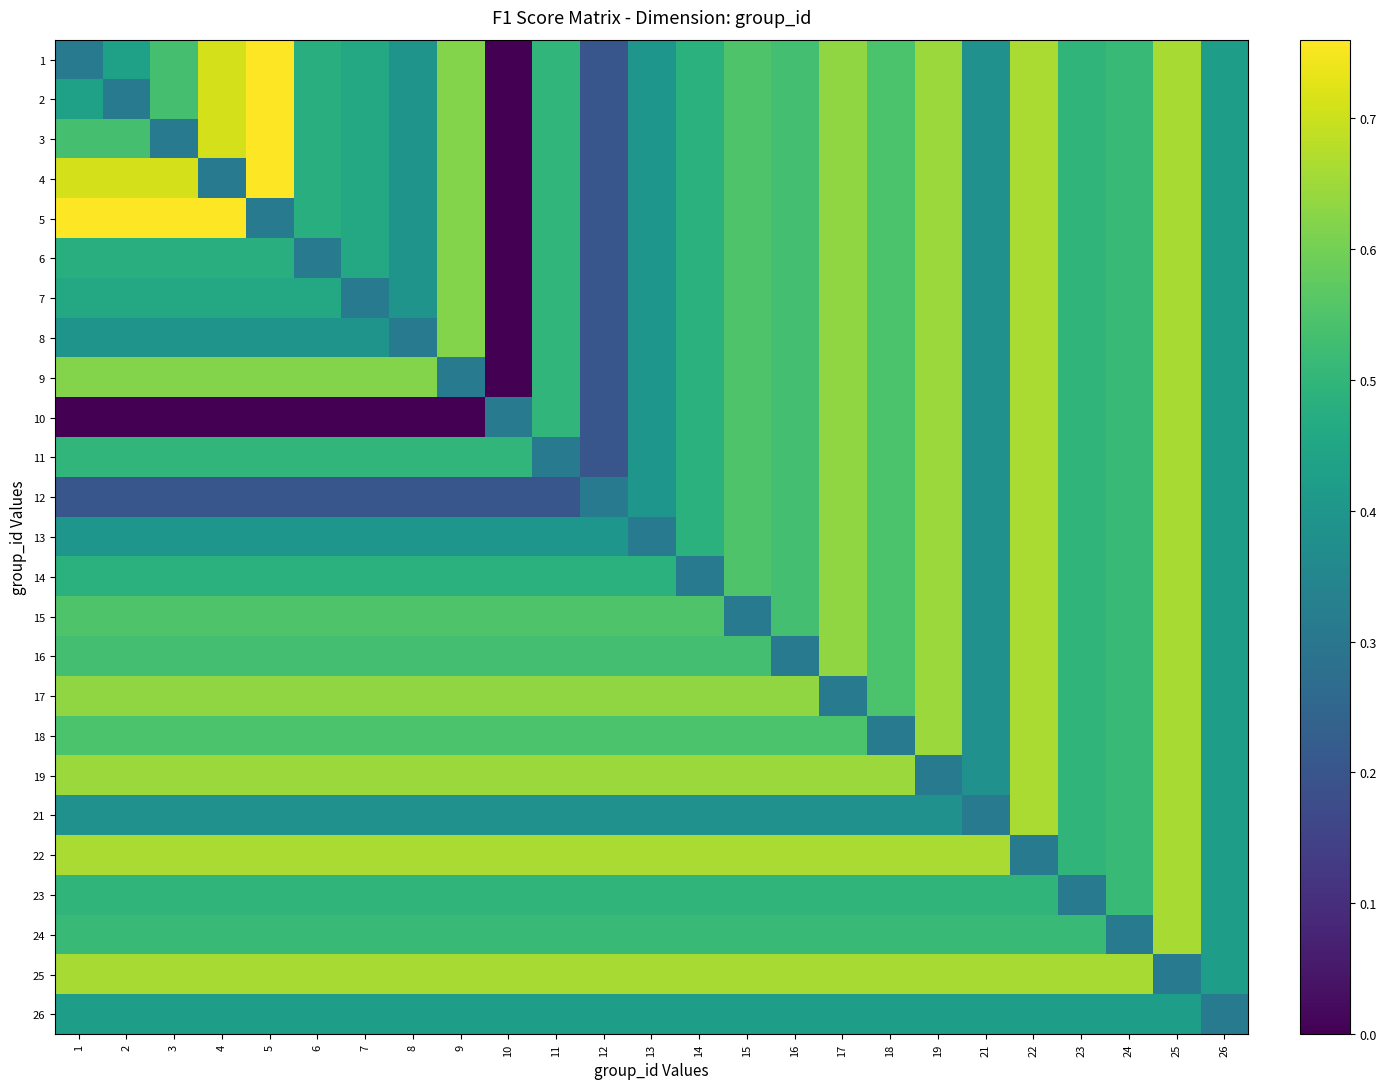

At which category does the chart reach its peak across all series?

5